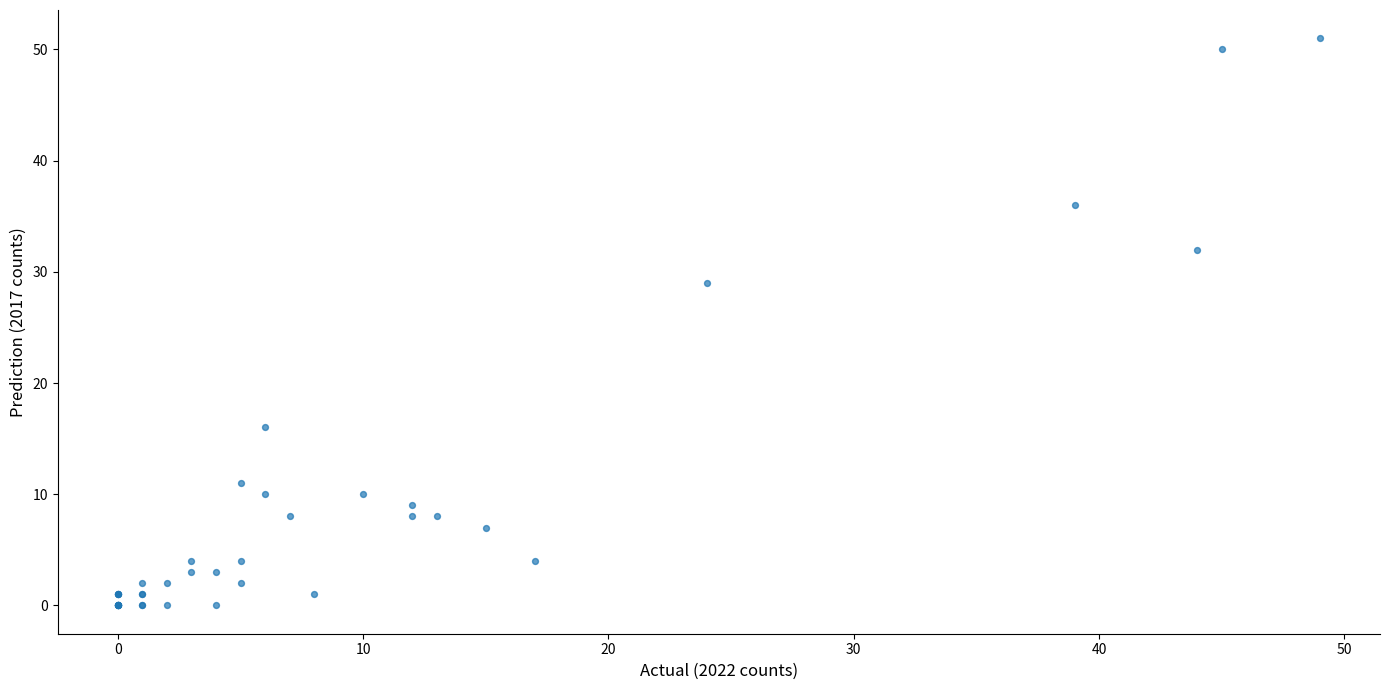

What Y value in the scatter plot is closest to 25?

29